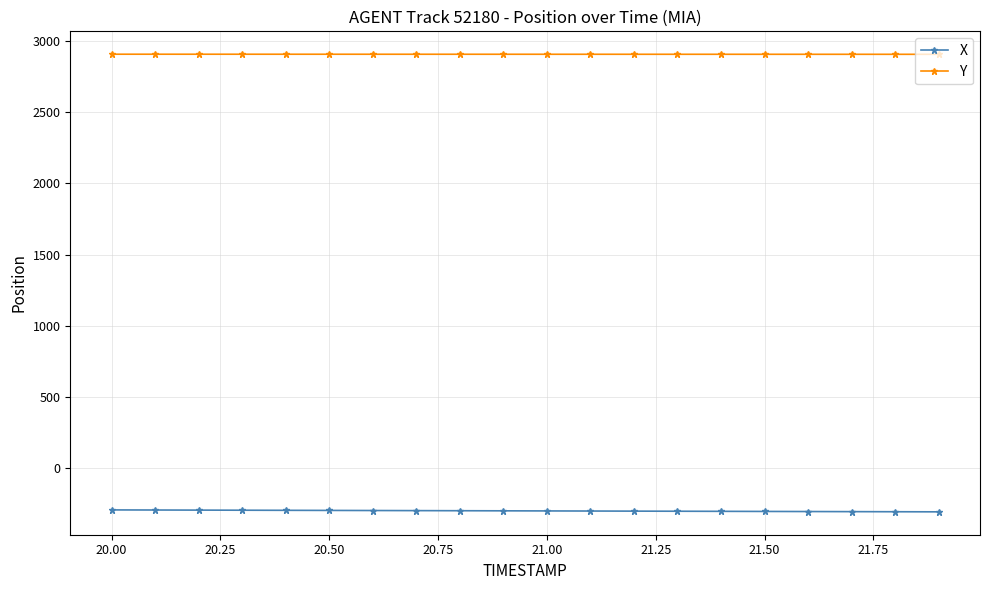

What is the minimum value for X?

-304.6